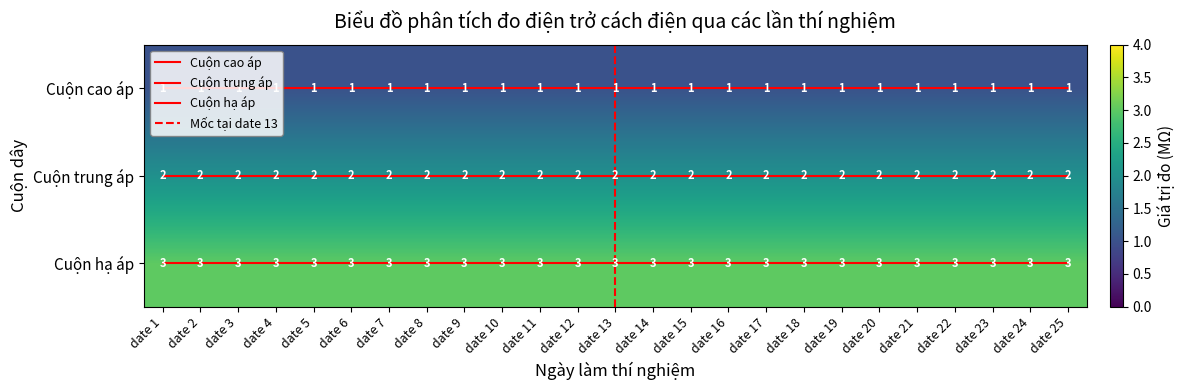

The value of Cuộn cao áp at date 22 is 1. True or false?

False